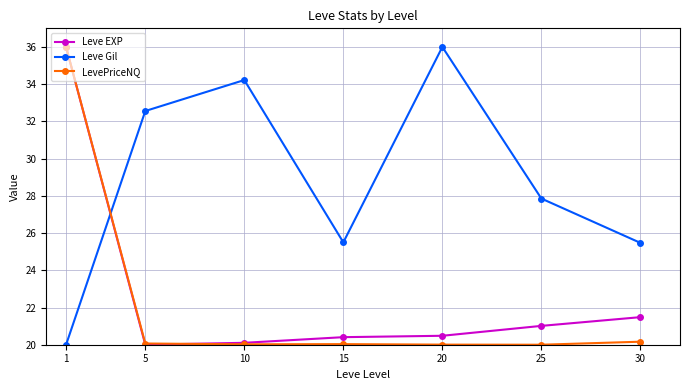

At which category does Leve Gil reach its first local peak?

10